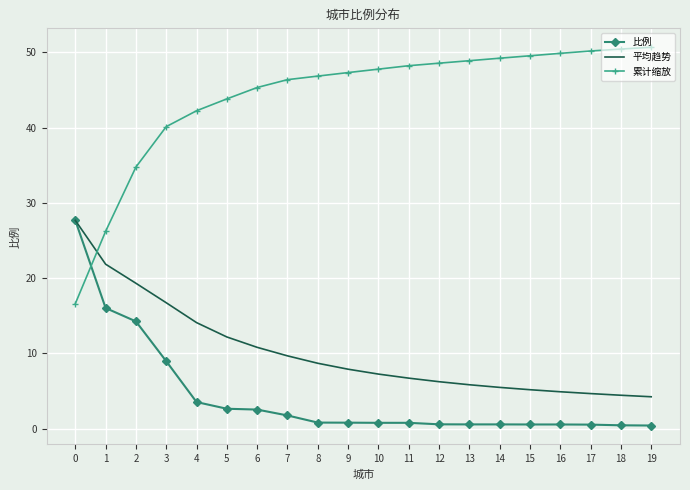

What value does the 比例 series have at 16?

0.5